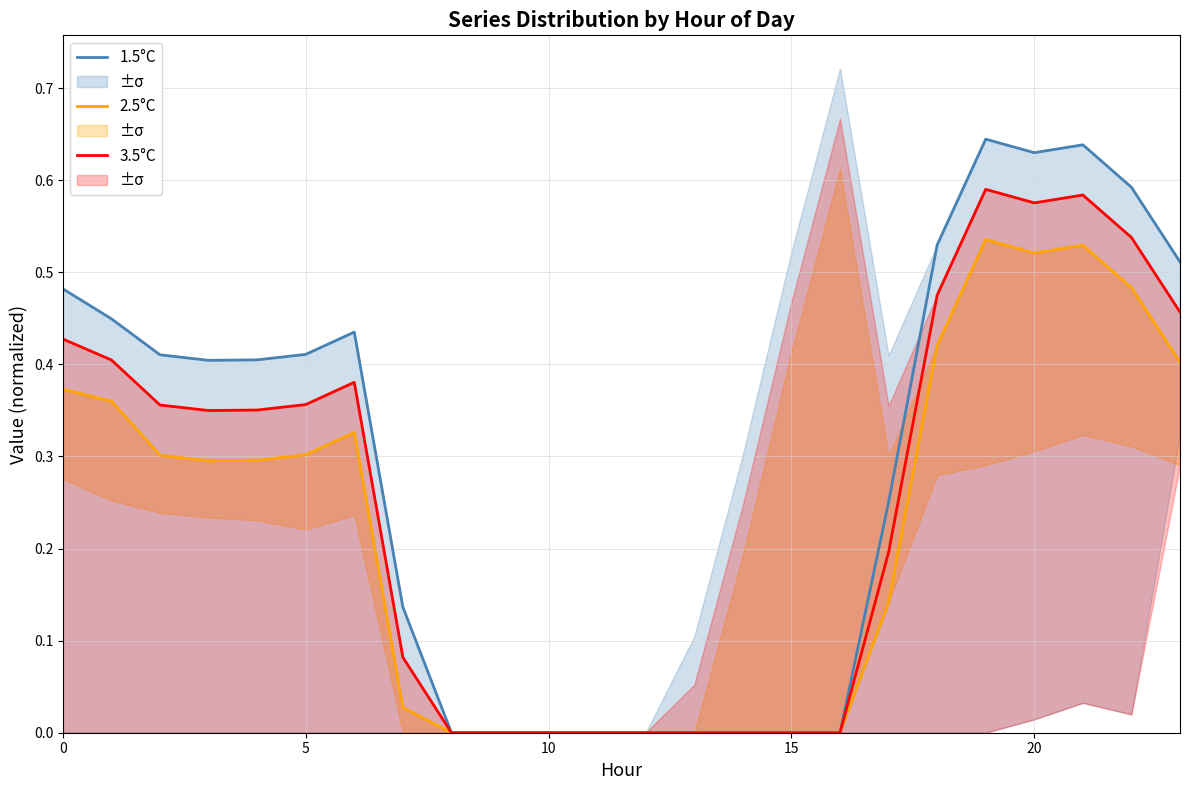

At which label does 3.5°C reach its peak?

19